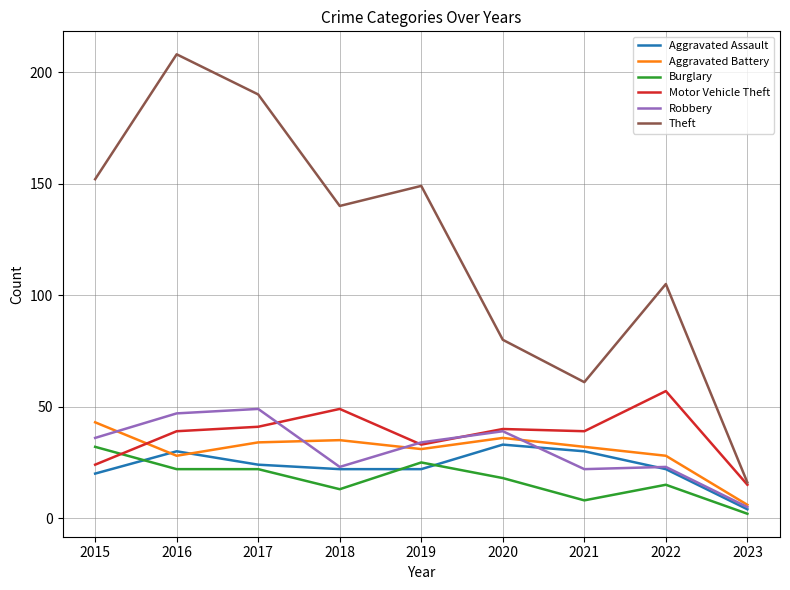

What is the total value across all series at 2022?

250